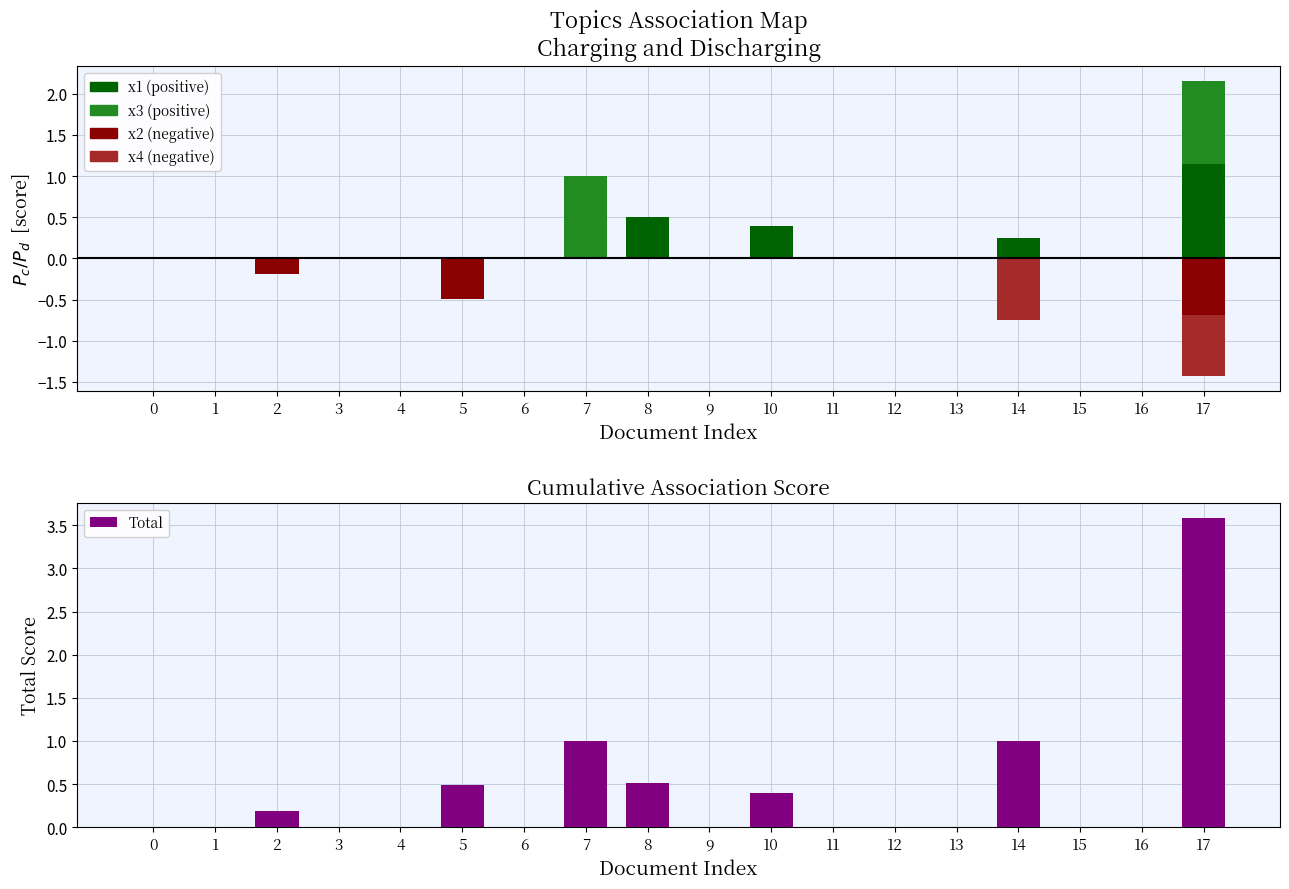

Is it true that Total equals 0.6 at 7?

False